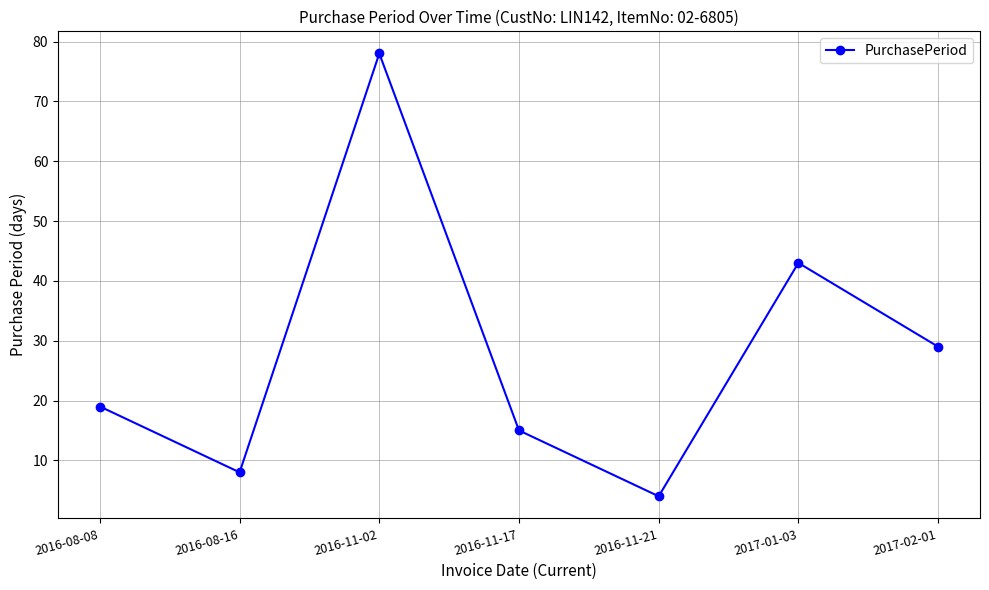

How many interior local valleys (lower than both neighbors) does the data have?

2